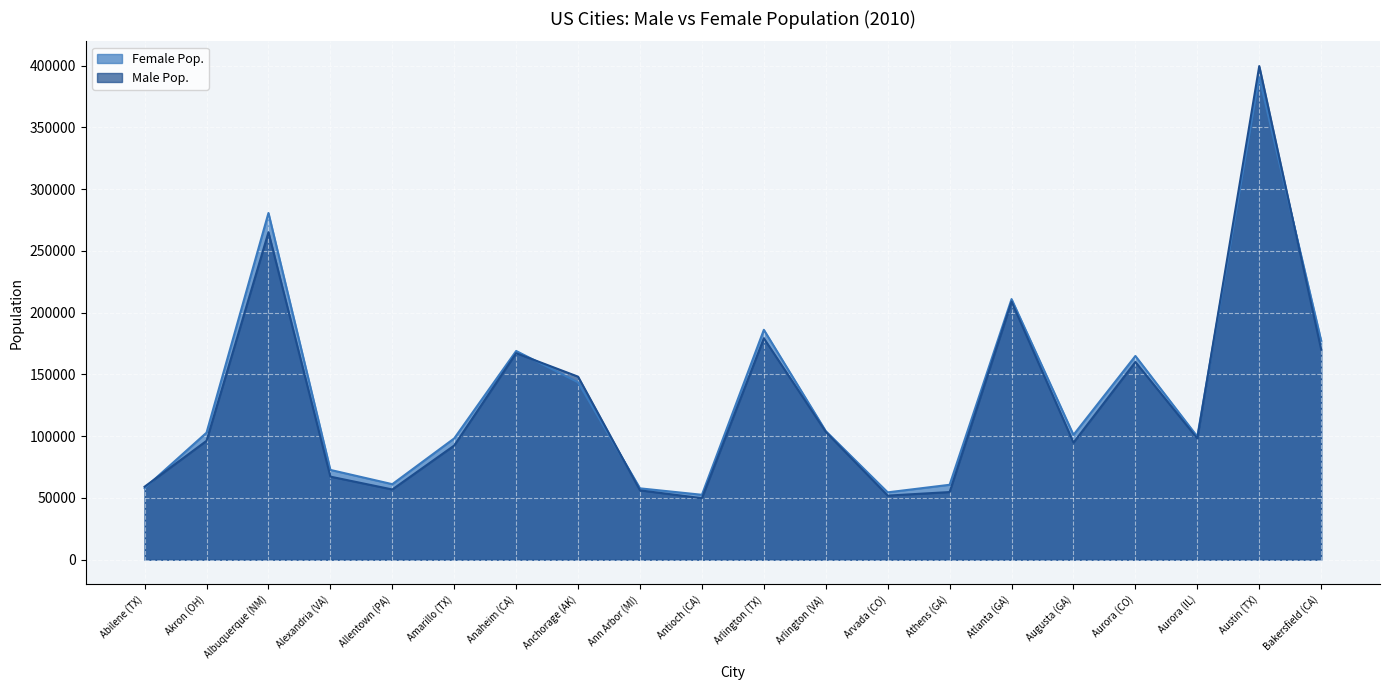

How many times do Female Pop. and Male Pop. cross each other?

5